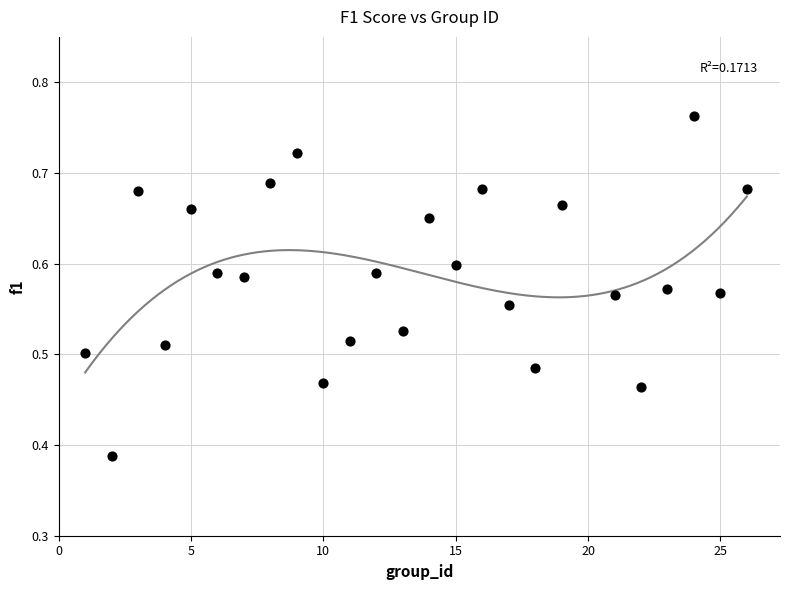

What is the range of X values (max minus min)?

25.0